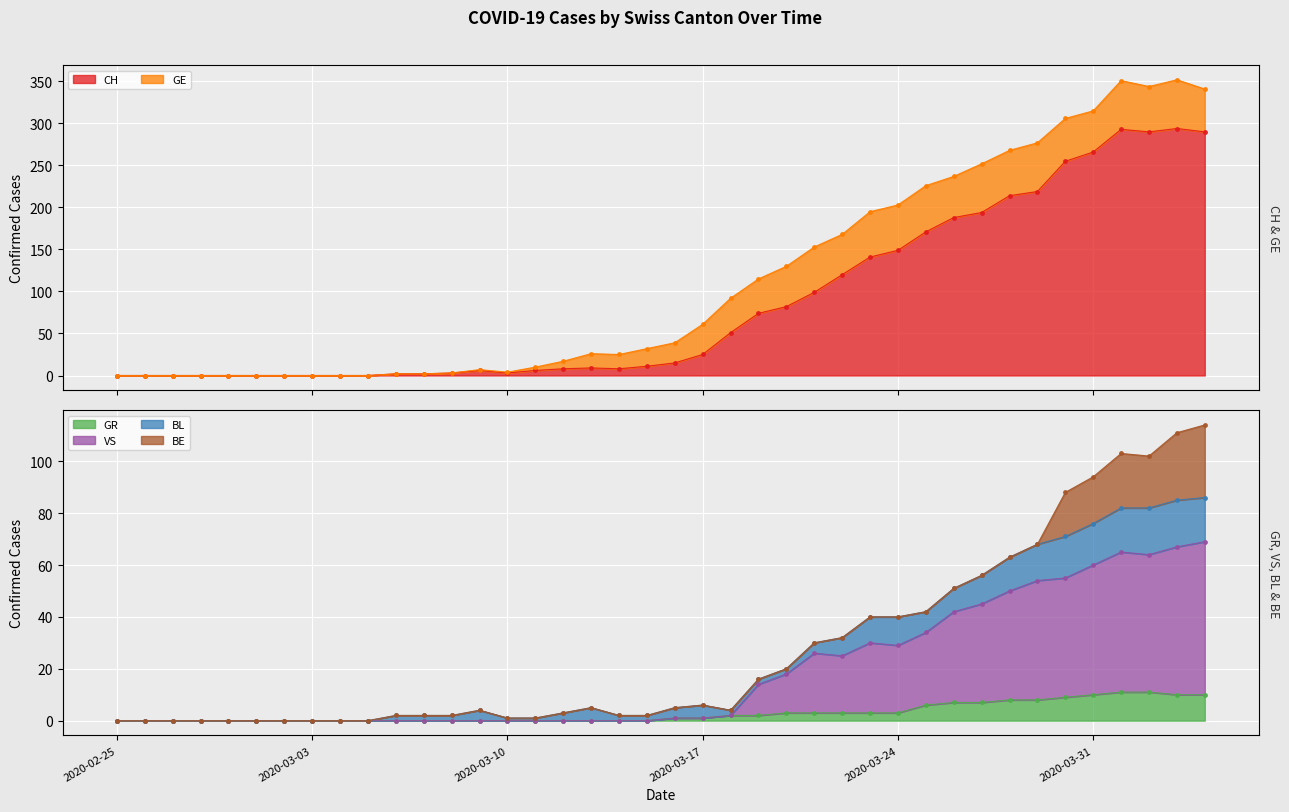

Which category has the highest value across all series?

2020-04-03